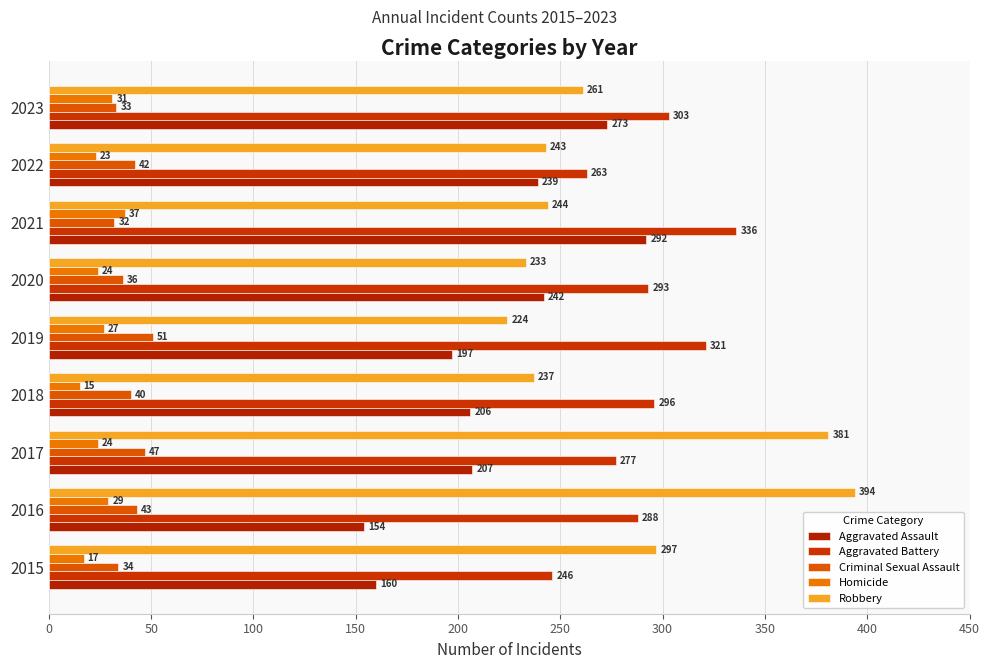

Rank the series by their maximum value, from lowest to highest.

Homicide, Criminal Sexual Assault, Aggravated Assault, Aggravated Battery, Robbery